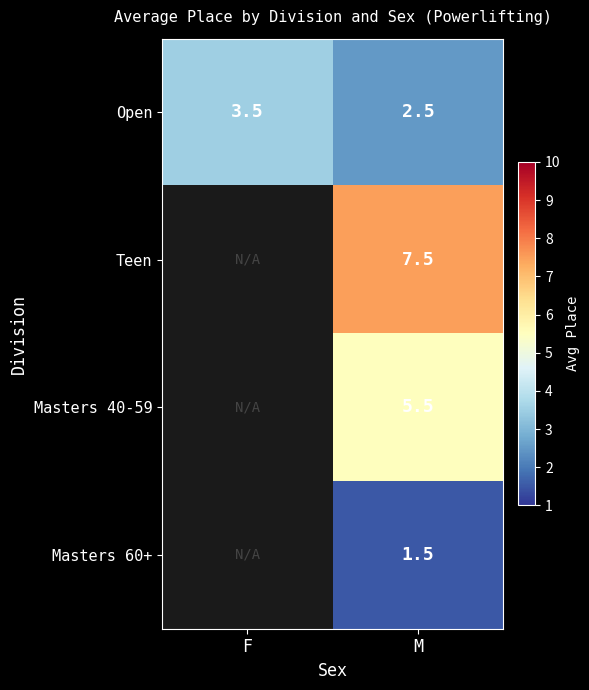

How many values in the Open series exceed 3?

1